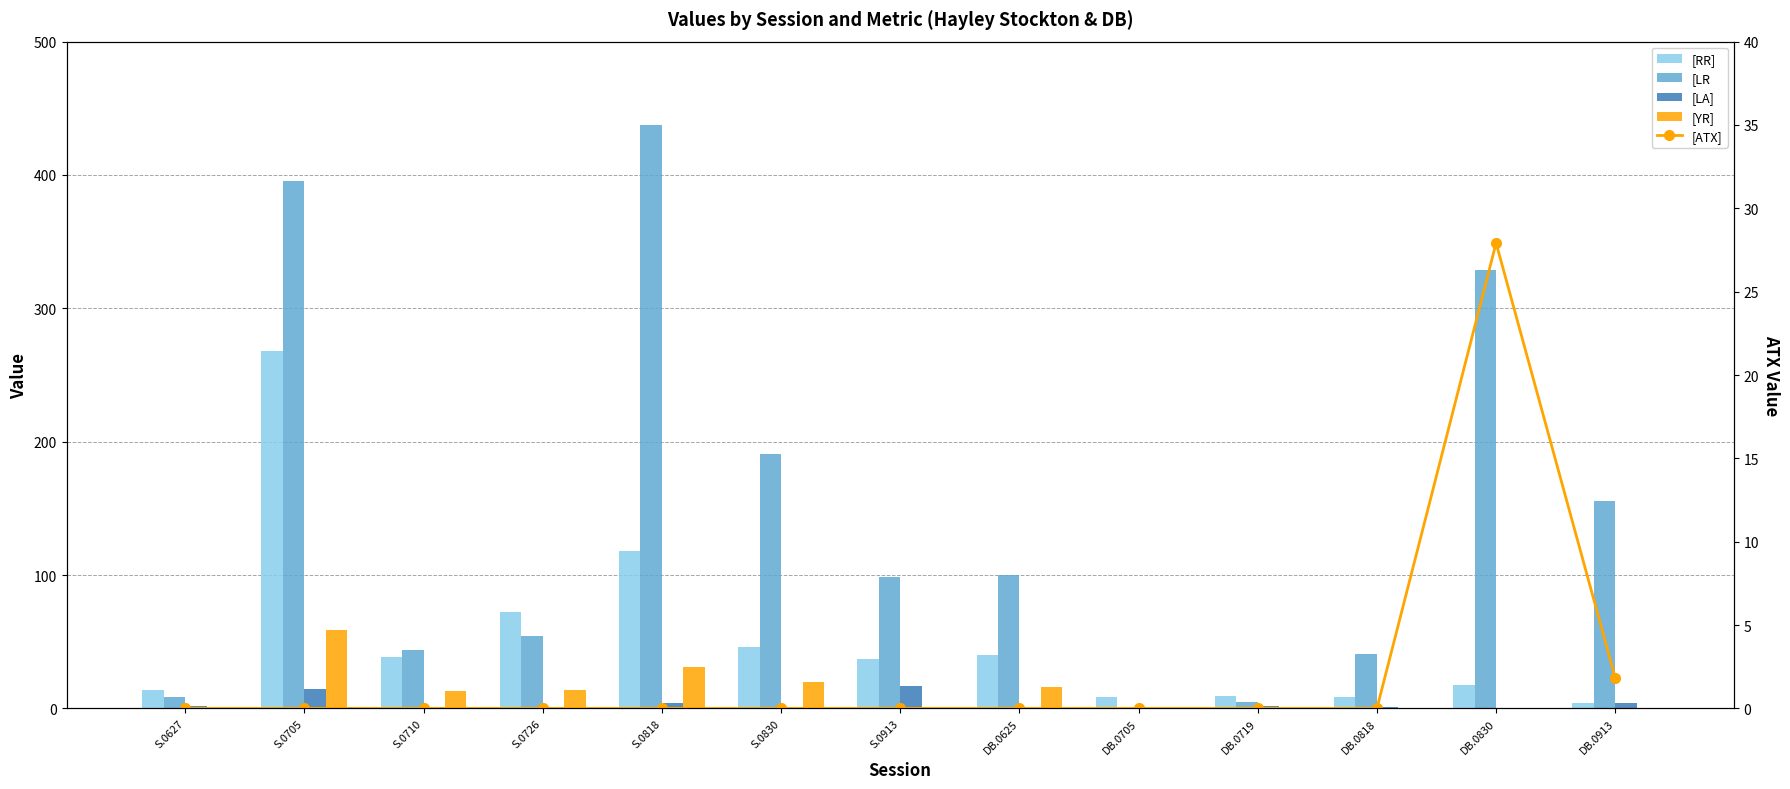

The [LR series shows 395.5 at S.0705. True or false?

True